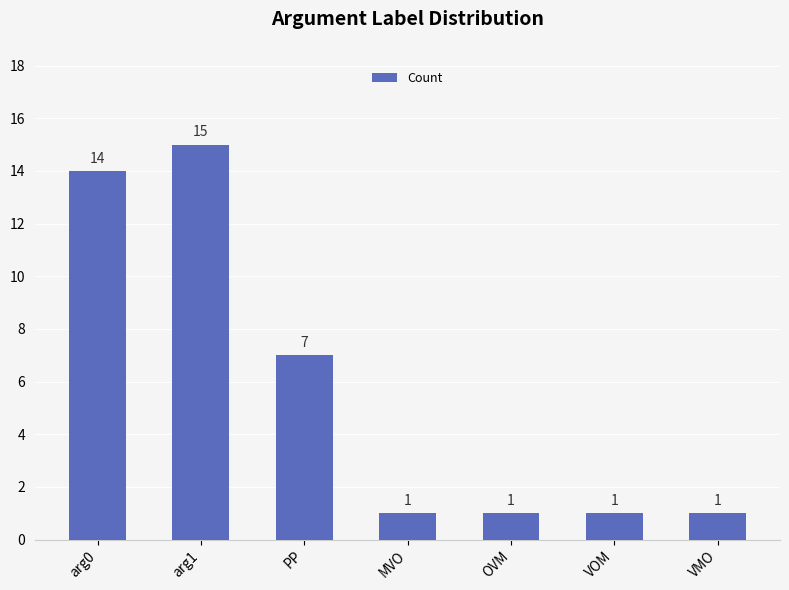

Reading right to left, what are all the values shown in this chart?

VMO=1	VOM=1	OVM=1	MVO=1	PP=7	arg1=15	arg0=14